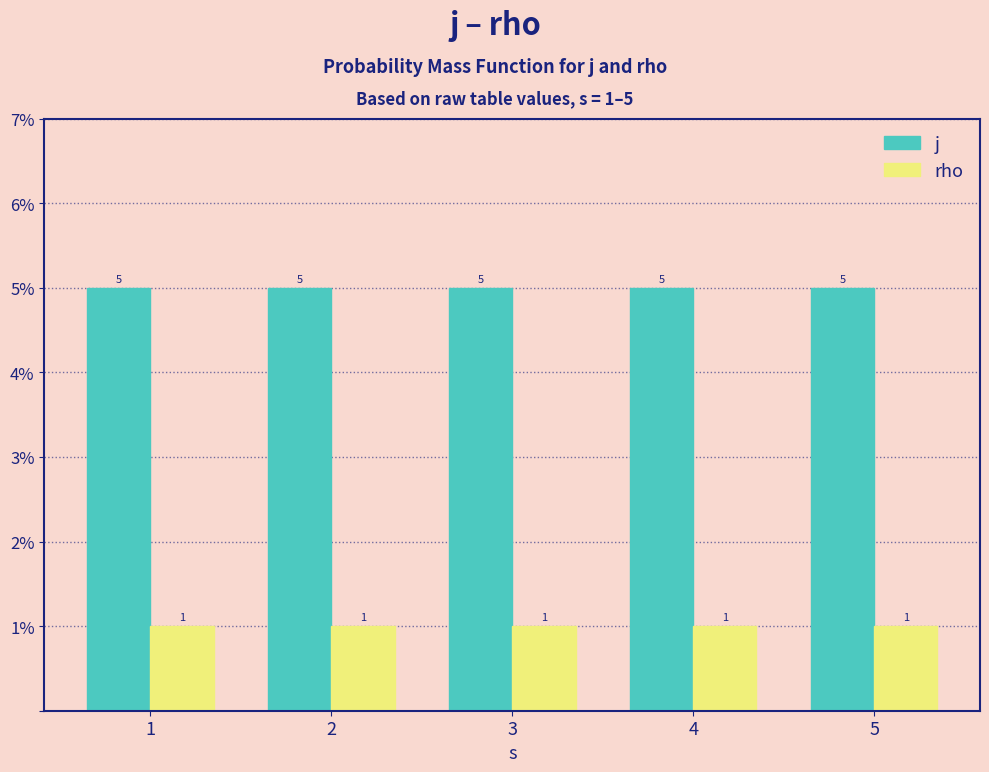

At how many categories does at least one series exceed 4?

5